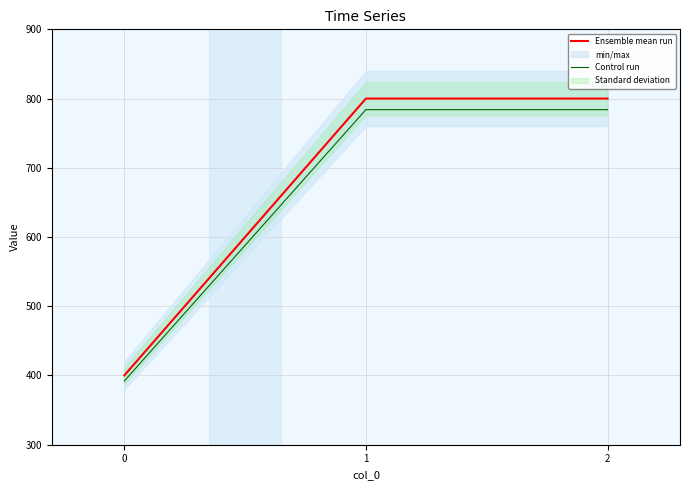

Is the value of Control run at 2 greater than the value of Ensemble mean run at 0?

Yes